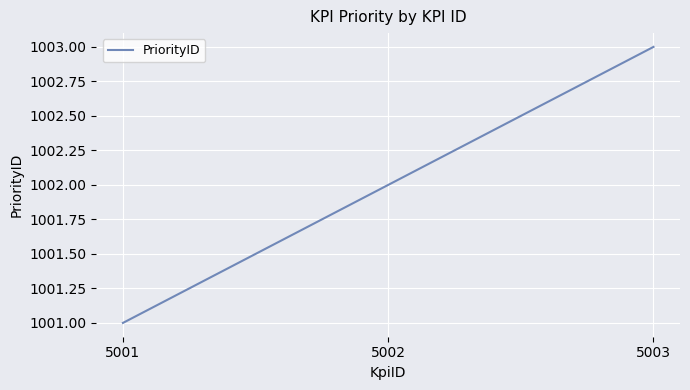

What is the approximate value at 5002?

1002